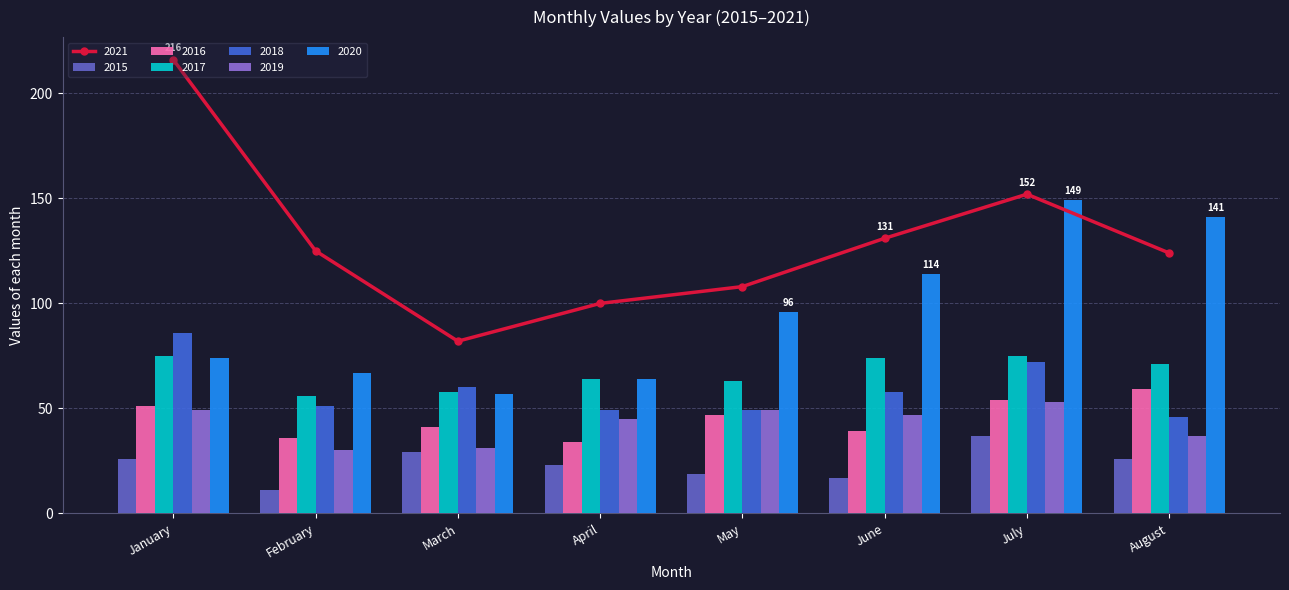

Is the value of 2020 at July greater than the value of 2019 at July?

Yes